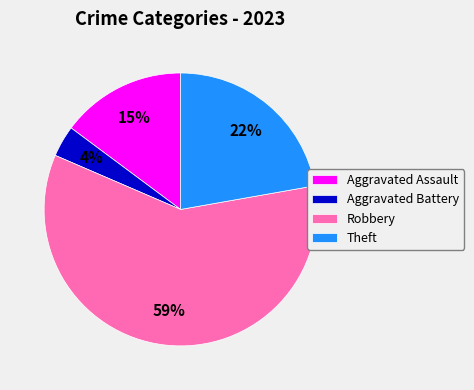

True or false: Aggravated Assault accounts for 15% of the total.

True